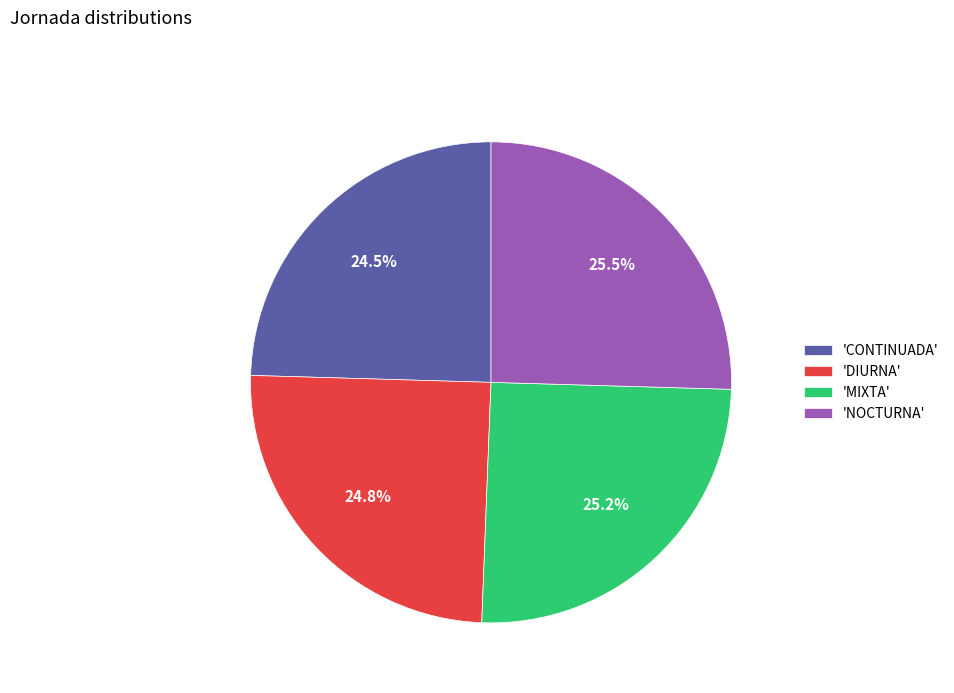

Between 'CONTINUADA' and 'NOCTURNA', which is larger?

'NOCTURNA'